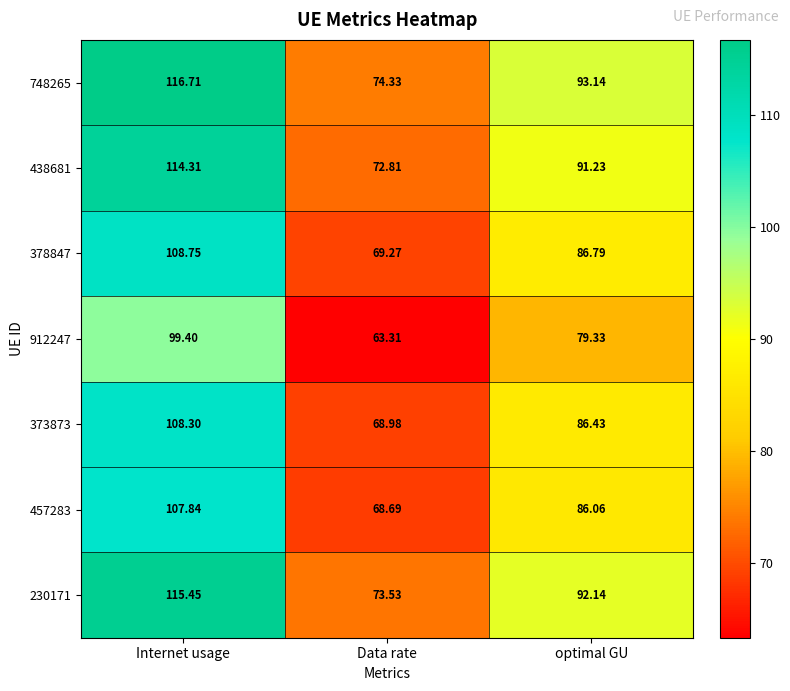

What is the total value across all series at Data rate?

490.9